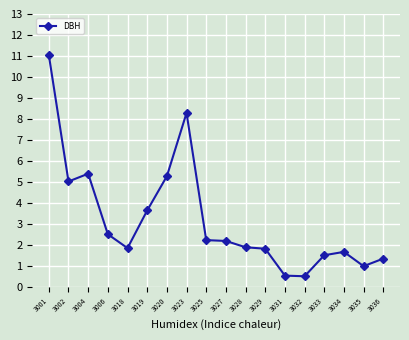

Which has a higher value, 3034 or 3002?

3002